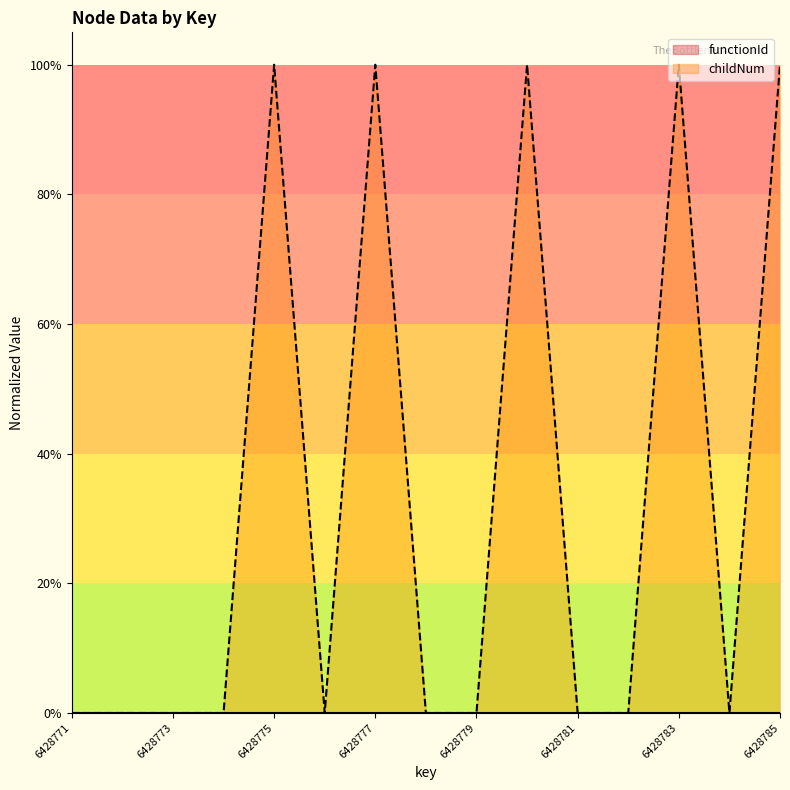

List the labels in order of value, smallest first.

6428771, 6428772, 6428773, 6428774, 6428776, 6428778, 6428779, 6428781, 6428782, 6428784, 6428775, 6428777, 6428780, 6428783, 6428785